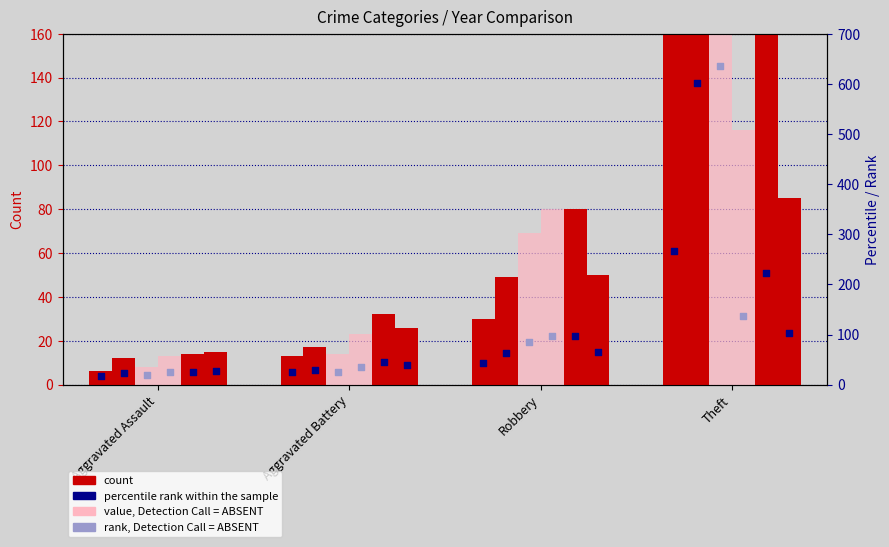

At how many categories does at least one series exceed 410?

1